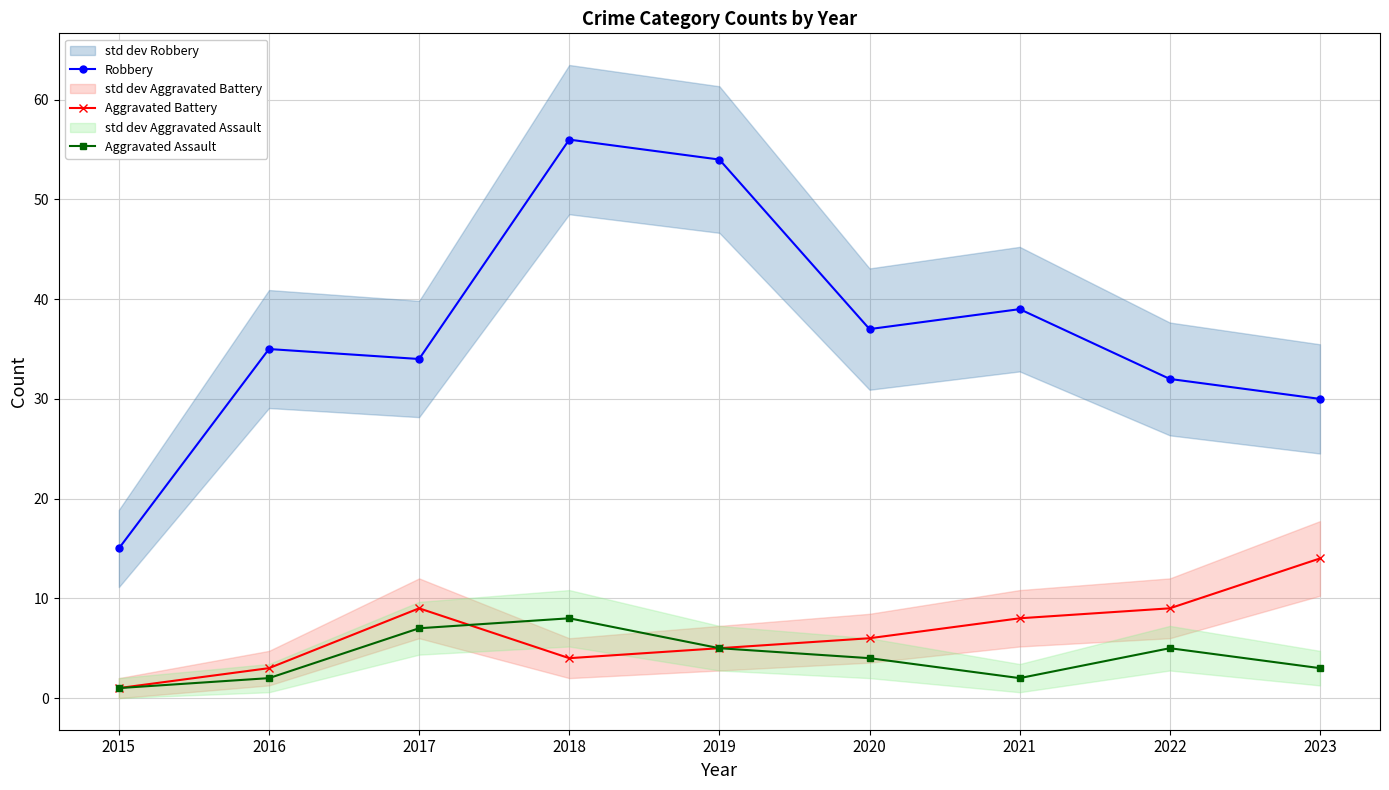

True or false: Aggravated Battery and Robbery intersect in this chart.

False